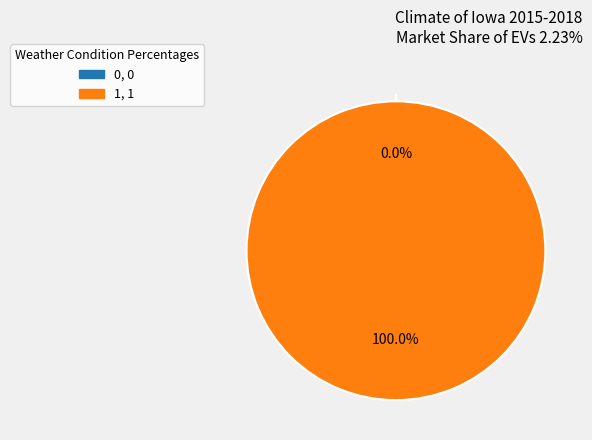

Is 0 the majority of the pie?

No